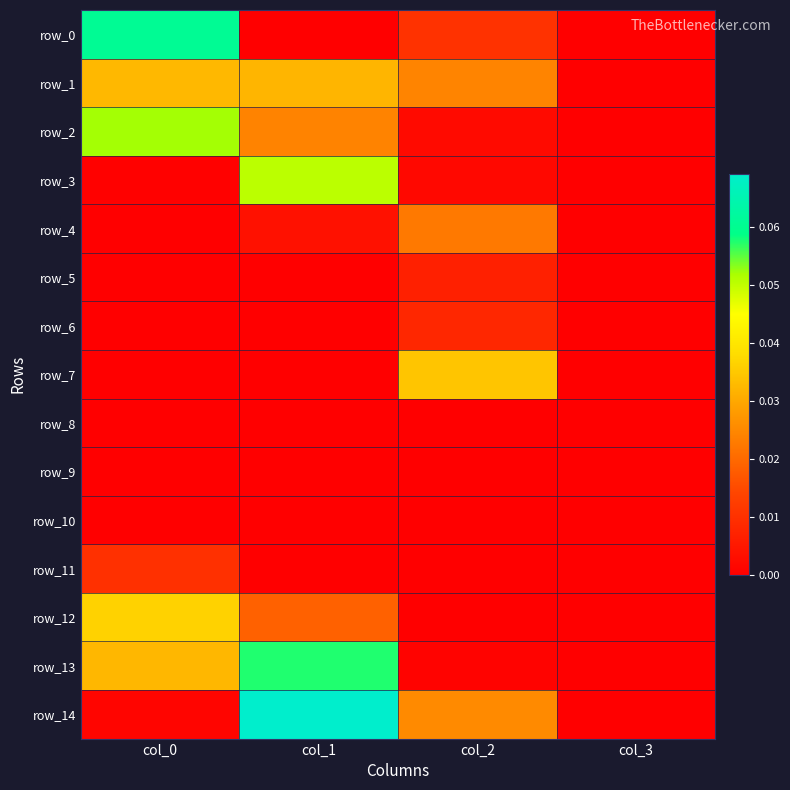

What is the highest value of the row_3 series?

0.1